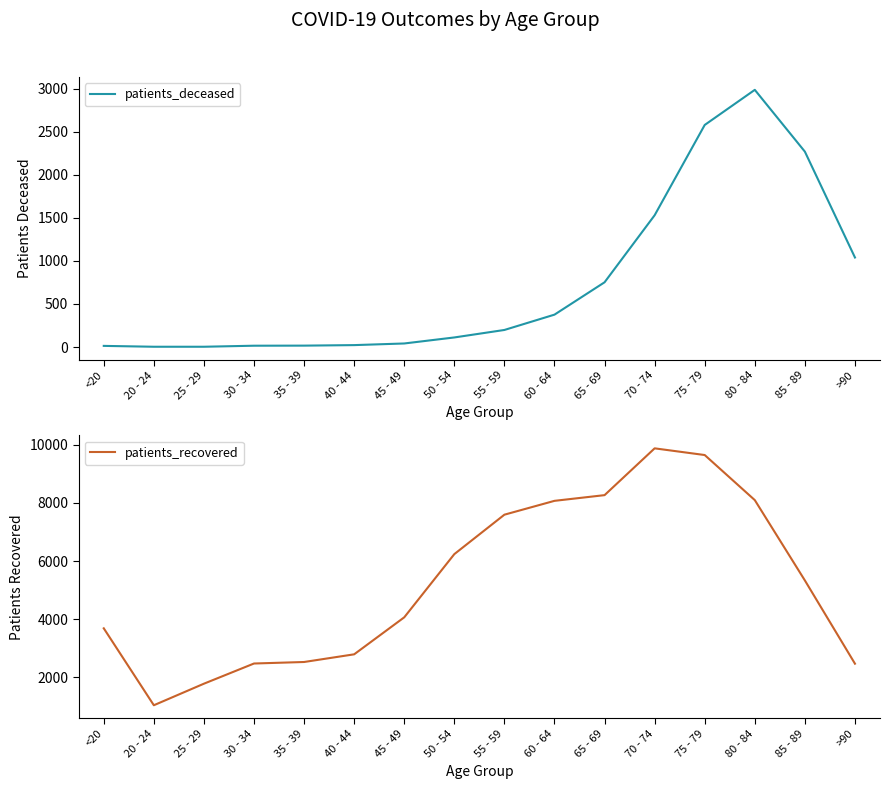

The patients_recovered series shows 3609 at 35 - 39. True or false?

False